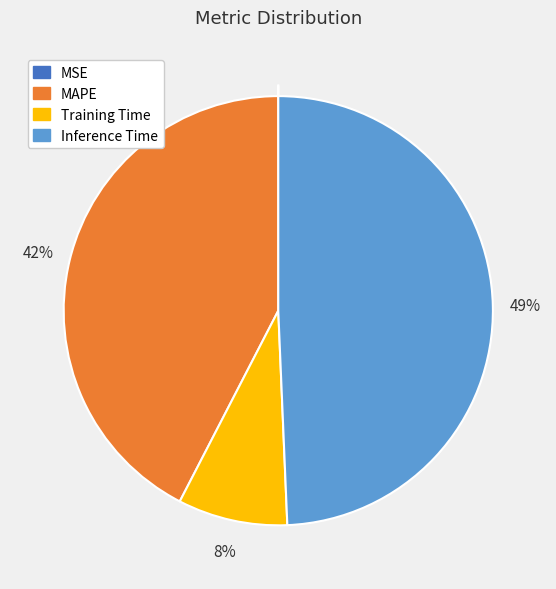

What is the largest slice in the pie chart?

Inference Time